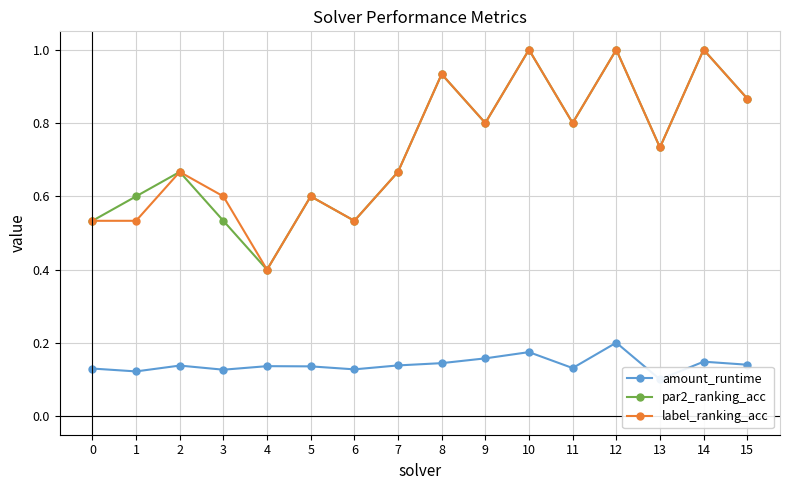

The value of label_ranking_acc at 13 is 0.7. True or false?

True